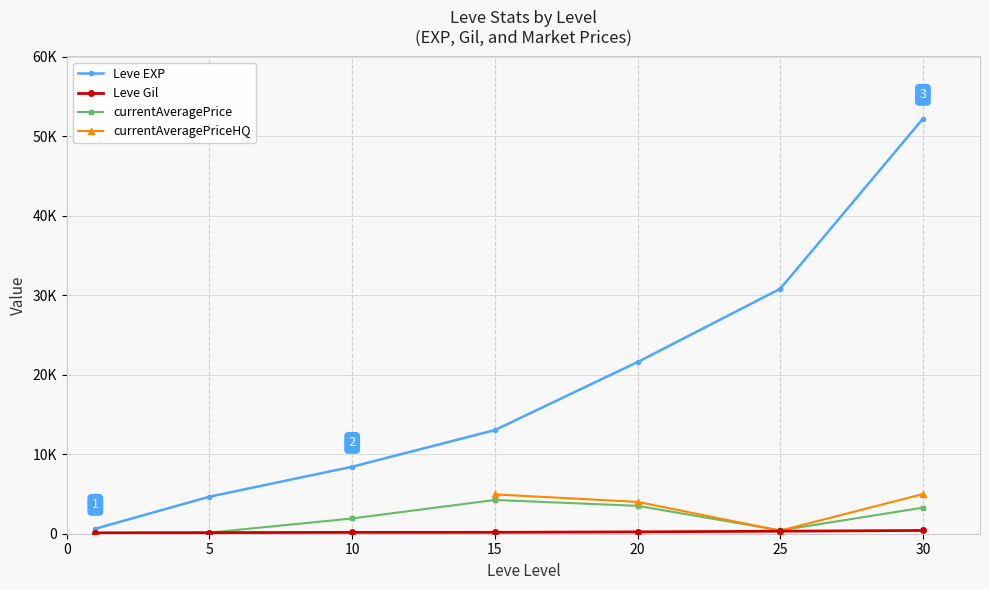

What is the sum of all Leve EXP values?

131400